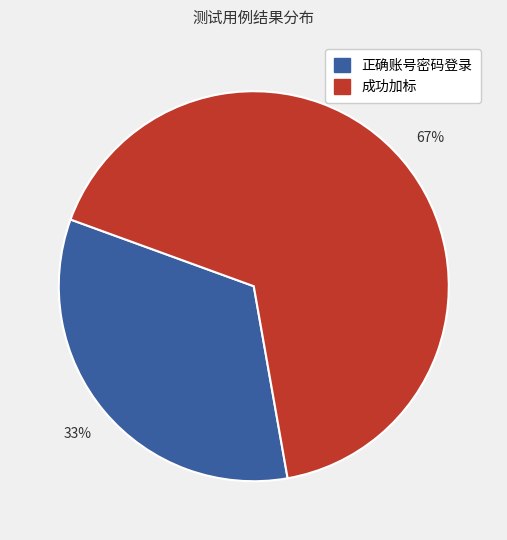

The 成功加标 slice represents 73% of the pie. True or false?

False